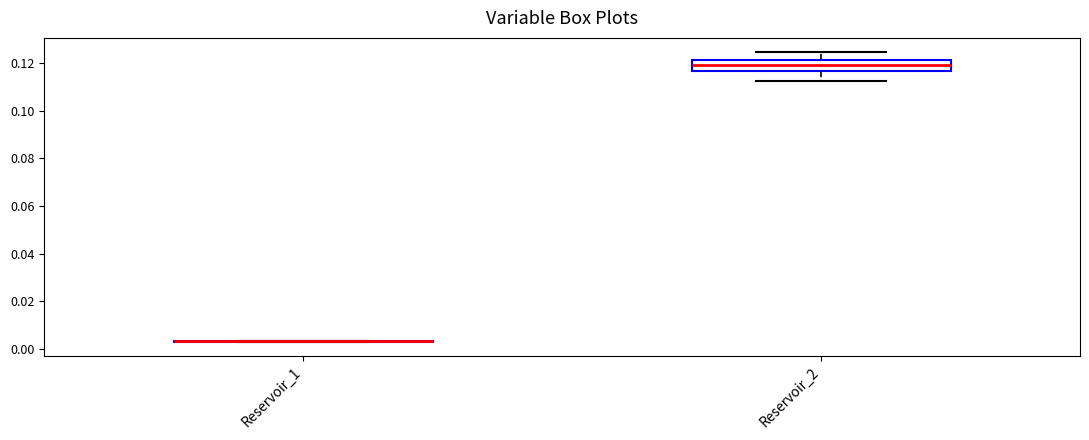

Which box is the tallest, from its lower edge to its upper edge?

Reservoir_2